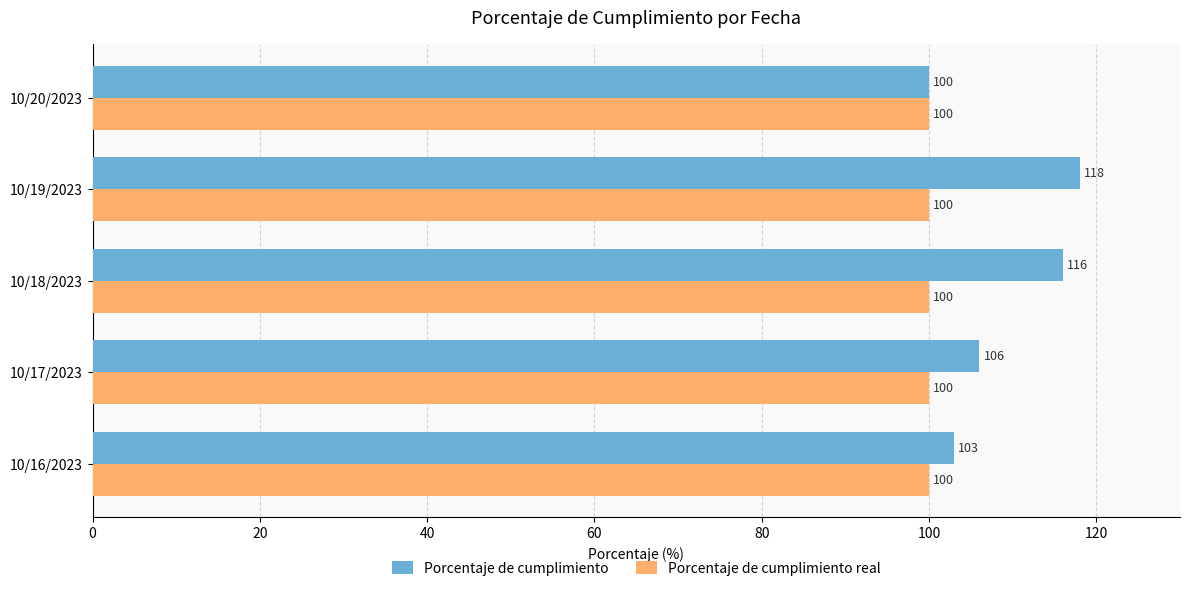

What are all the series names shown in the legend?

Porcentaje de cumplimiento, Porcentaje de cumplimiento real